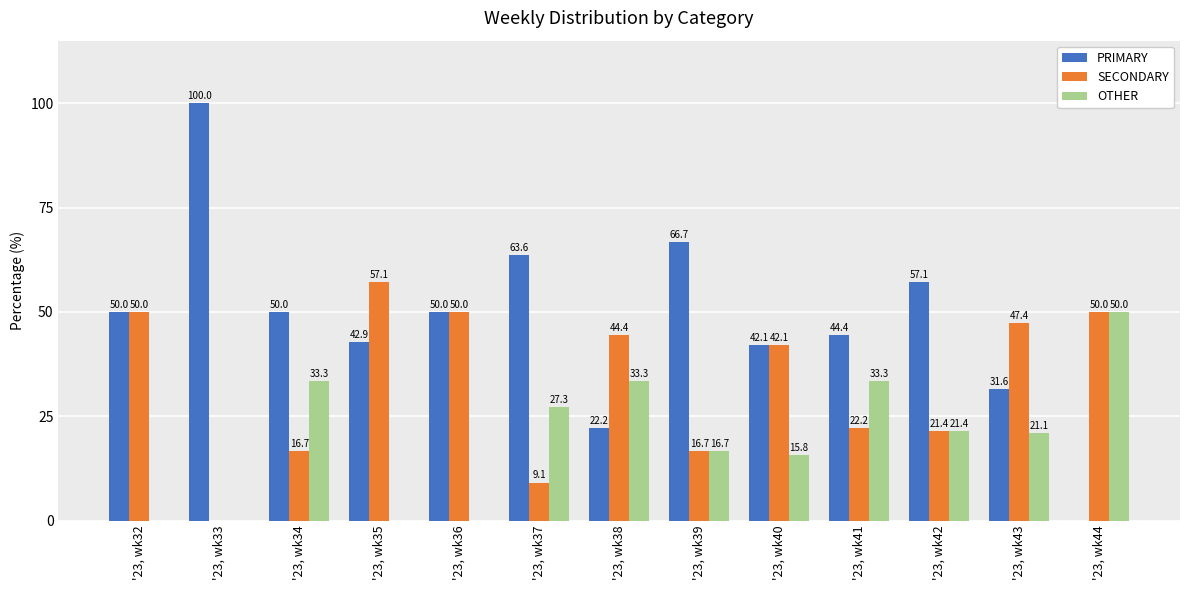

What is the average value of the PRIMARY series?

47.7